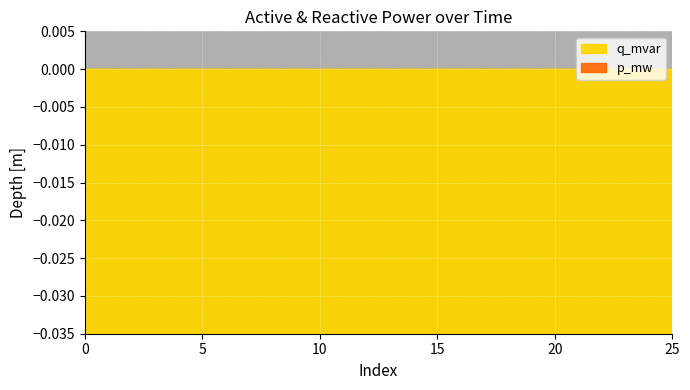

True or false: q_mvar and p_mw cross at least once.

False